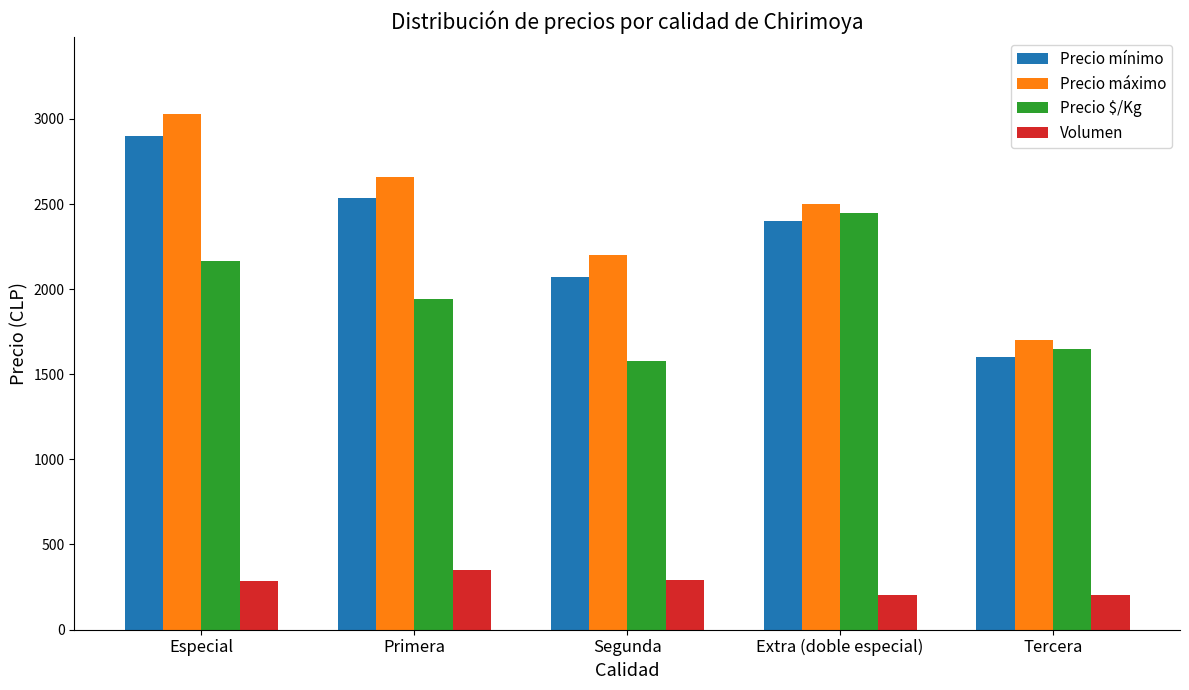

Which series has the largest total across all categories?

Precio máximo